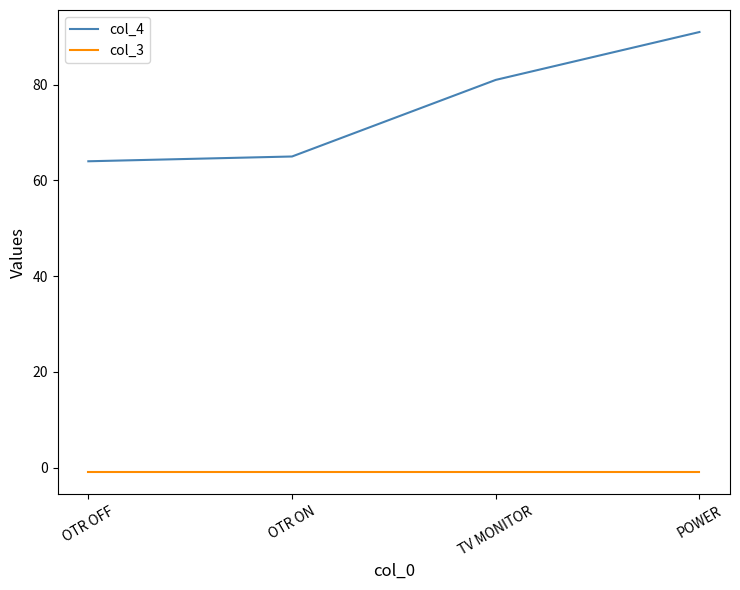

Read the col_3 value at OTR ON.

-1